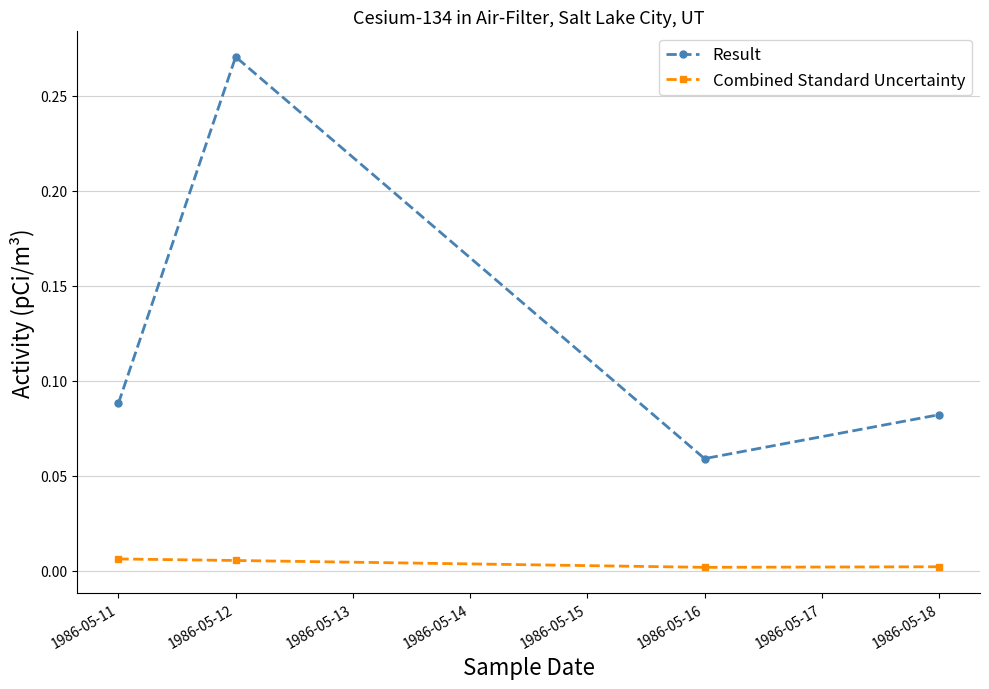

Which series has the widest spread of values?

Result